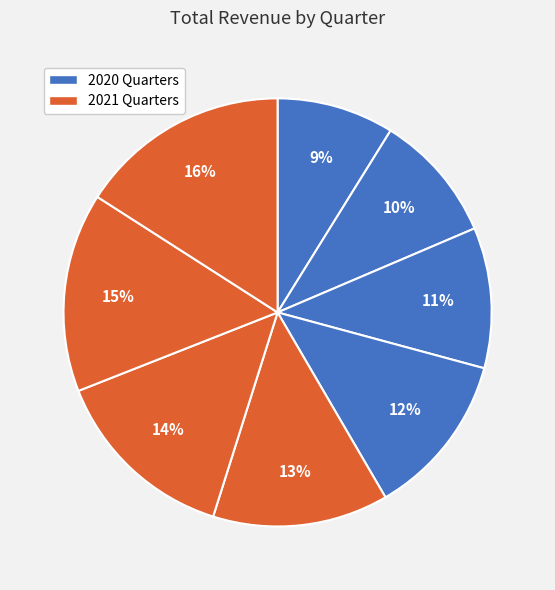

How many slices are in this pie chart?

8